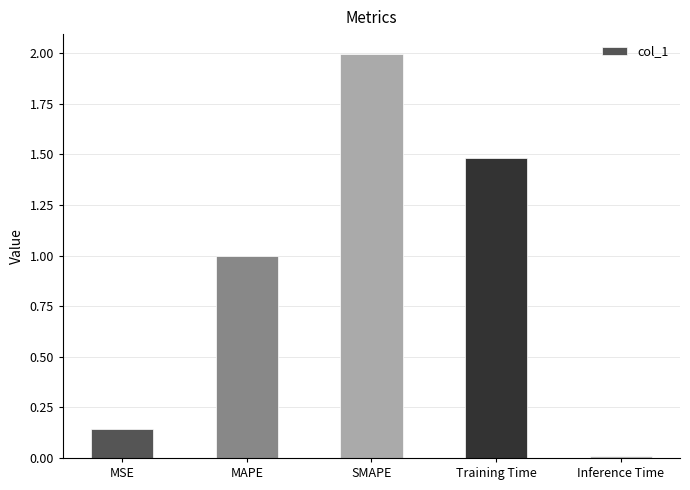

True or false: the data shows 0.0 at Inference Time.

True